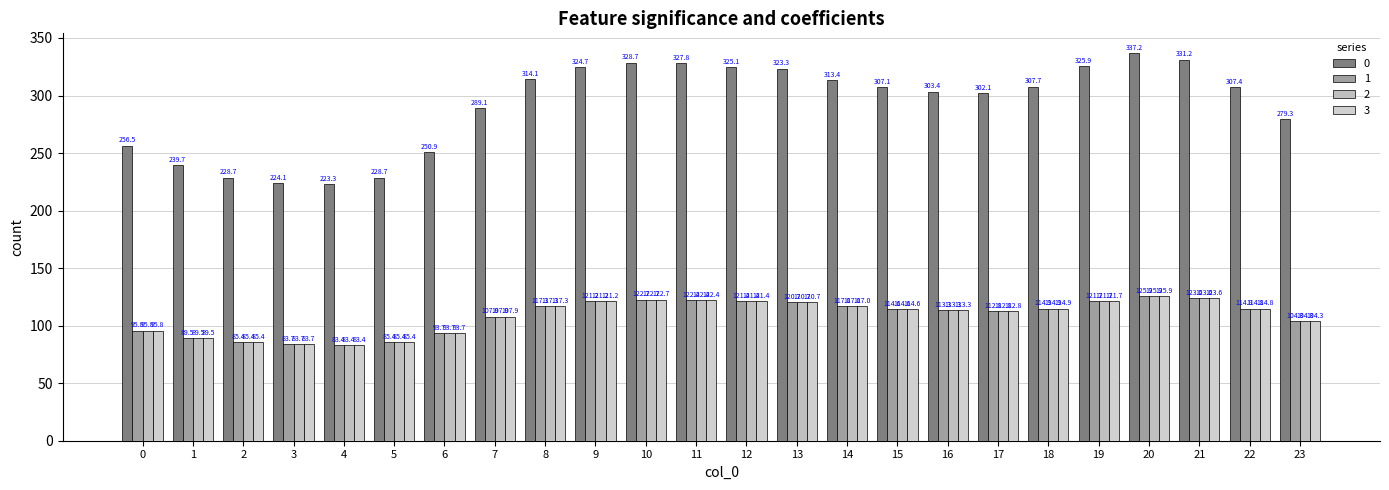

Is it true that 0 equals 228.7 at 2?

True